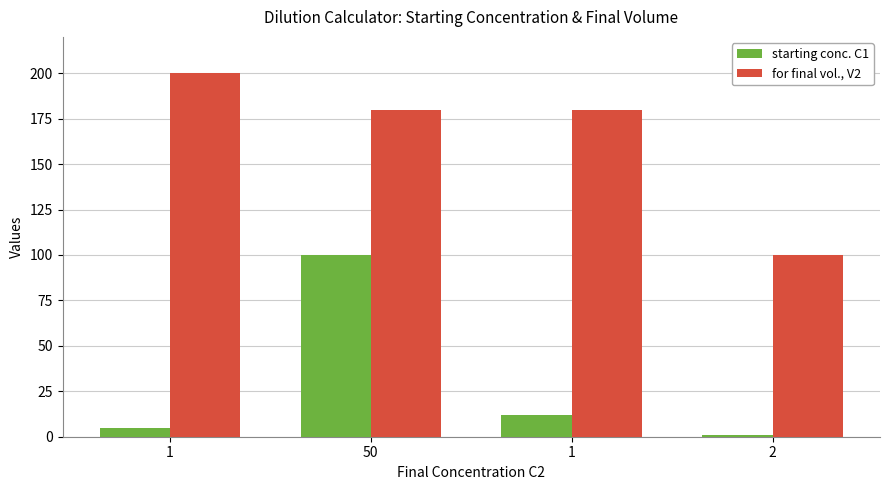

What is the difference between the second highest and second lowest values in the starting conc. C1 series?

7